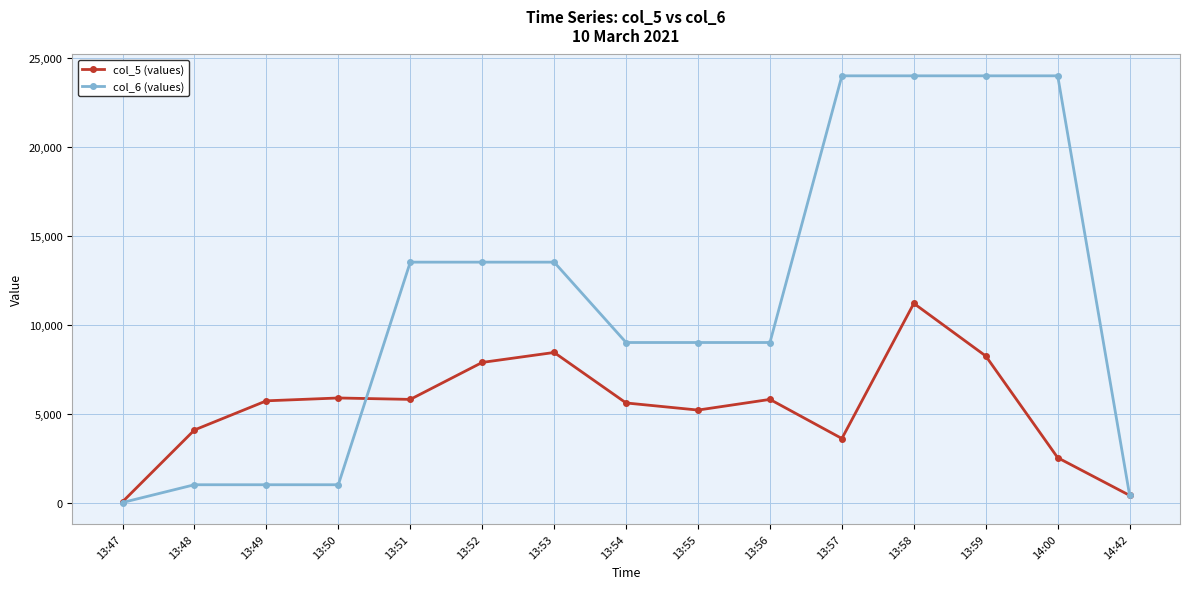

Is this an area chart (filled region under the line)?

No